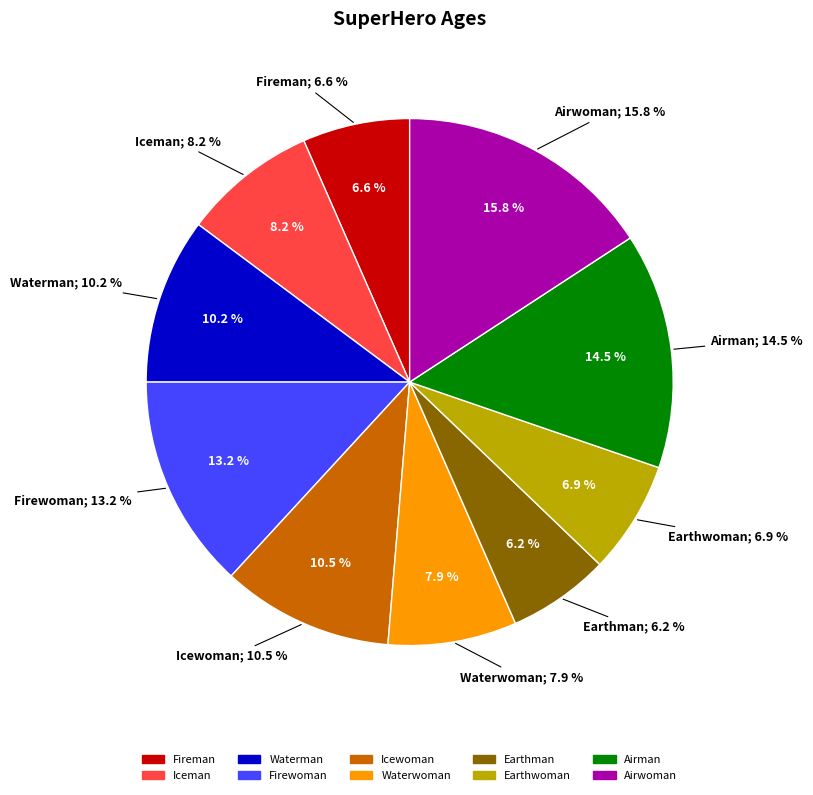

Between Airman and Fireman, which is larger?

Airman